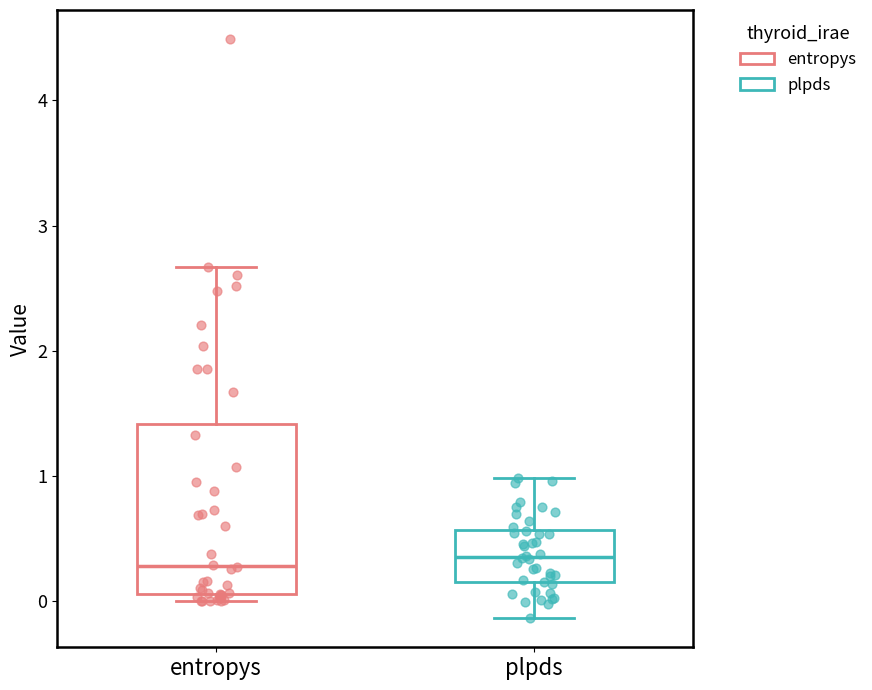

Where is the lower edge of the box for plpds on the y-axis? The values are not printed on the chart, so give them approximately, as read against the axis.

0.2